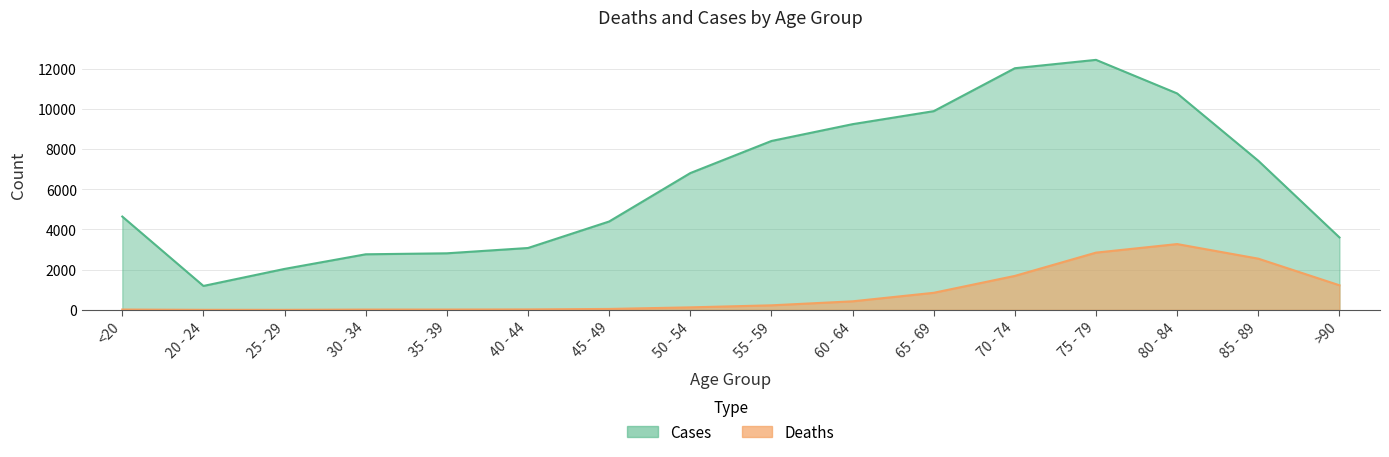

At which label does Cases first exceed 6803?

55 - 59